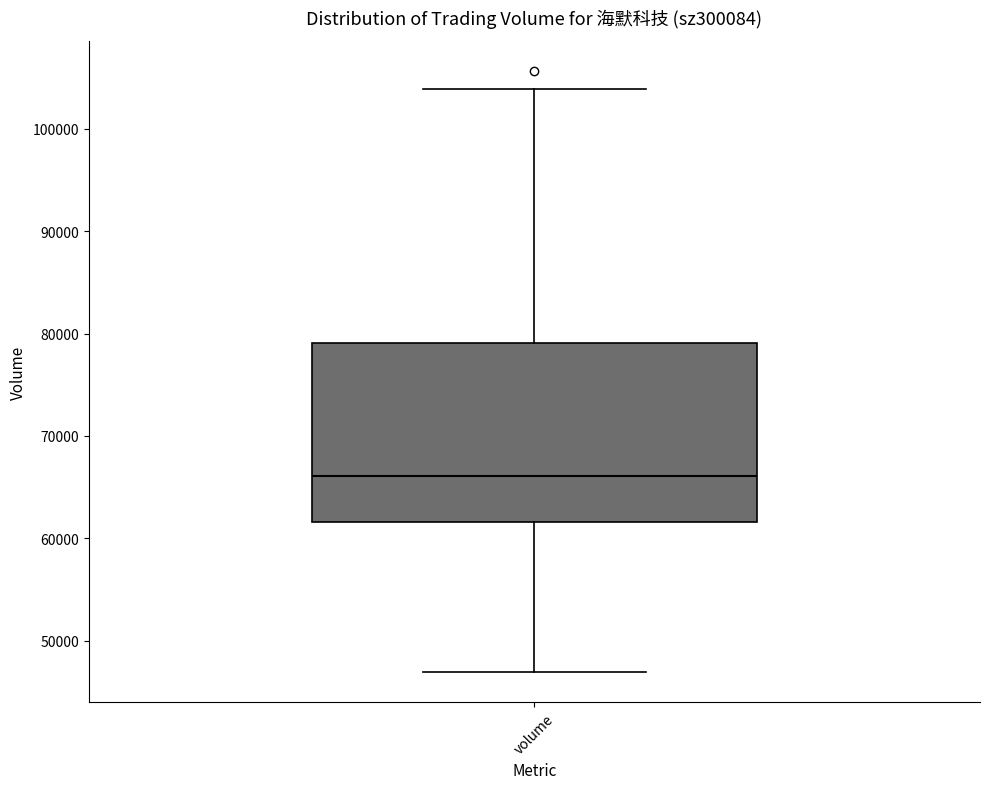

Where does the upper whisker of the box for volume end on the y-axis? The values are not printed on the chart, so give them approximately, as read against the axis.

104000